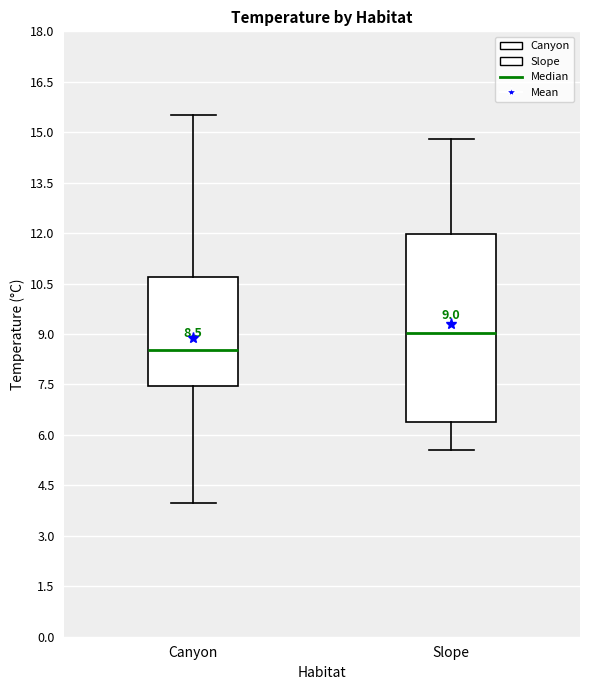

Comparing the boxes themselves (not the whiskers), which one is the tallest?

Slope